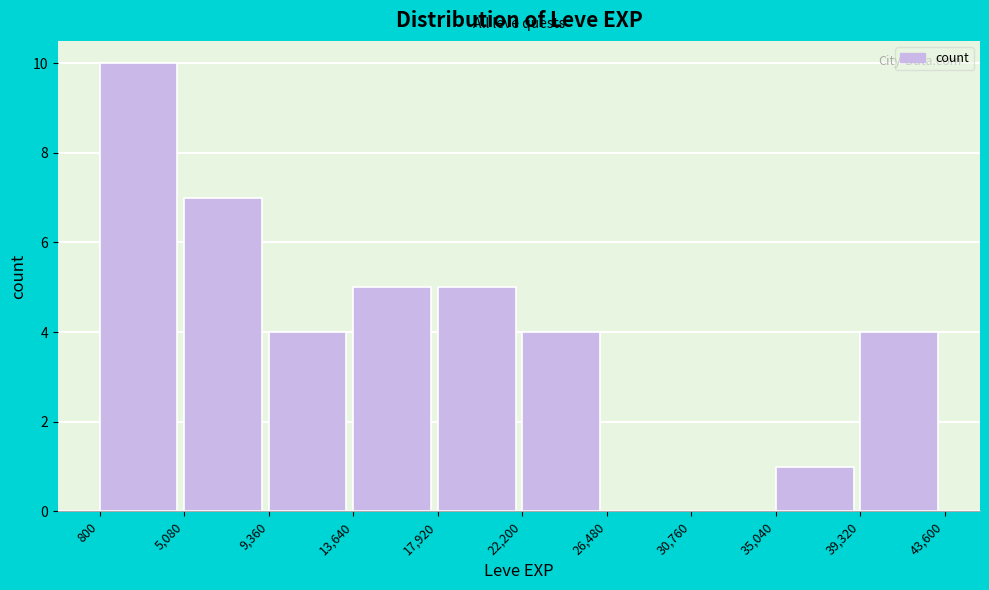

Which range on the x-axis has the tallest bar?

800 to 5,080